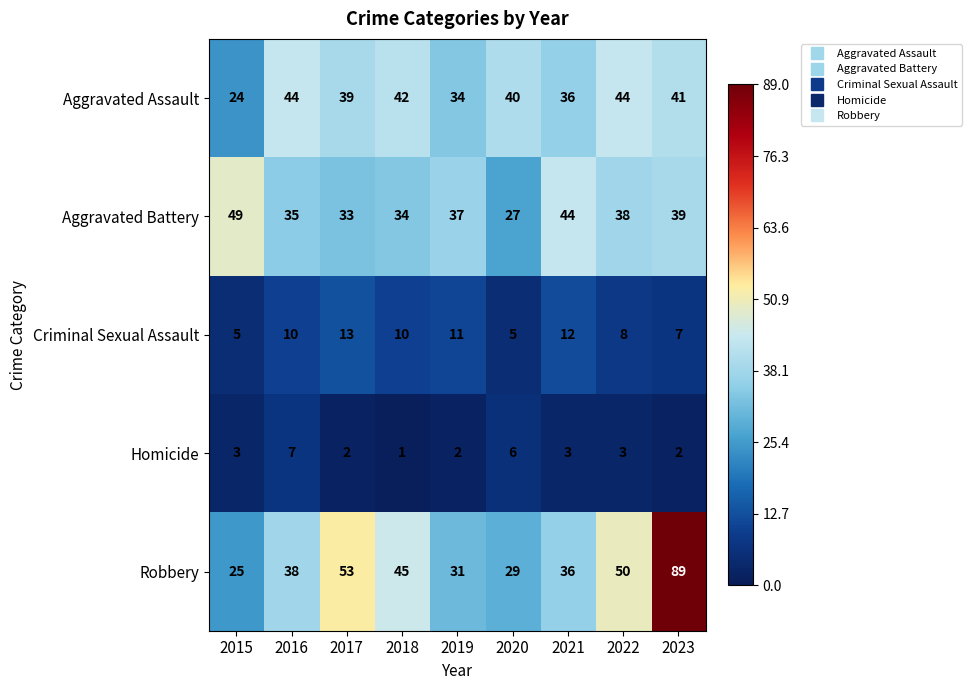

Count the Homicide values in the range 2 to 3.

6